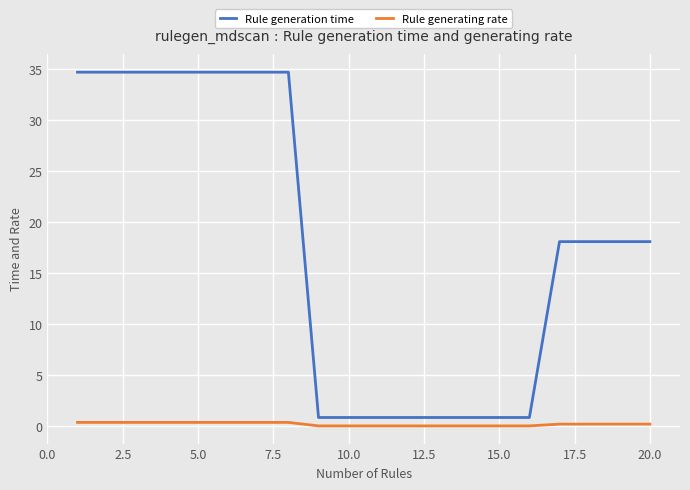

What is the sum of all Rule generating rate values?

3.6